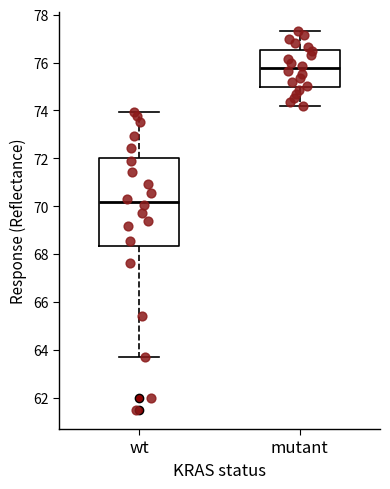

Which box is the tallest, from its lower edge to its upper edge?

wt